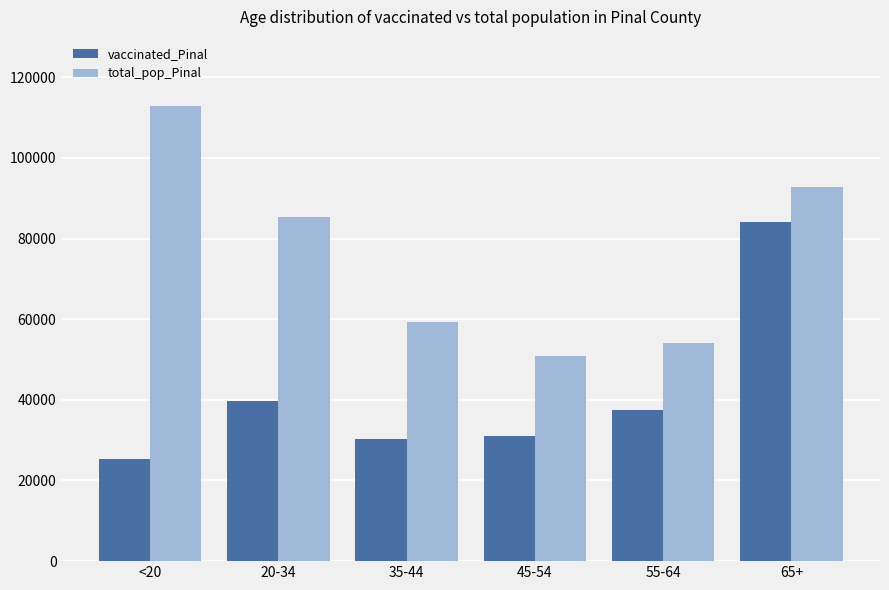

Reading left to right, transcribe all the data shown in this chart.

vaccinated_Pinal: <20=25338	20-34=39756	35-44=30259	45-54=30934	55-64=37557	65+=84067
total_pop_Pinal: <20=112918	20-34=85238	35-44=59354	45-54=50883	55-64=54043	65+=92774